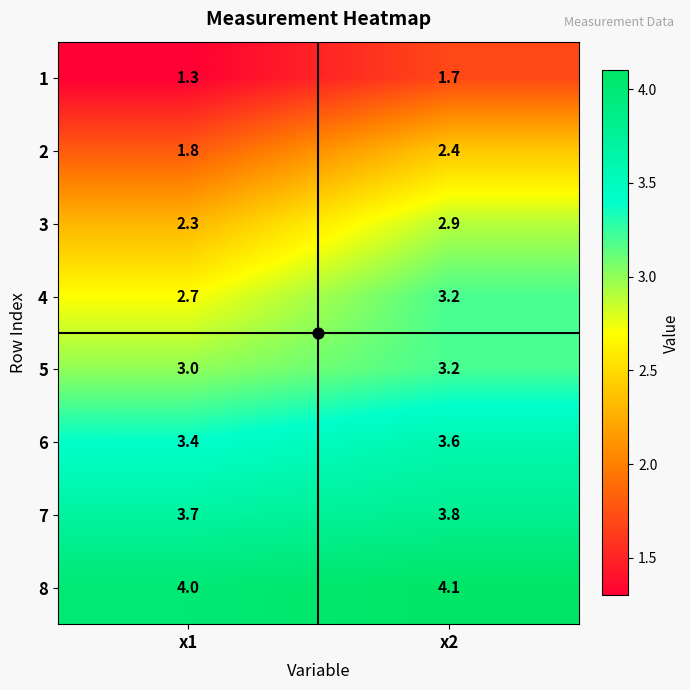

What is the spread (max minus min) of values at x1?

2.7